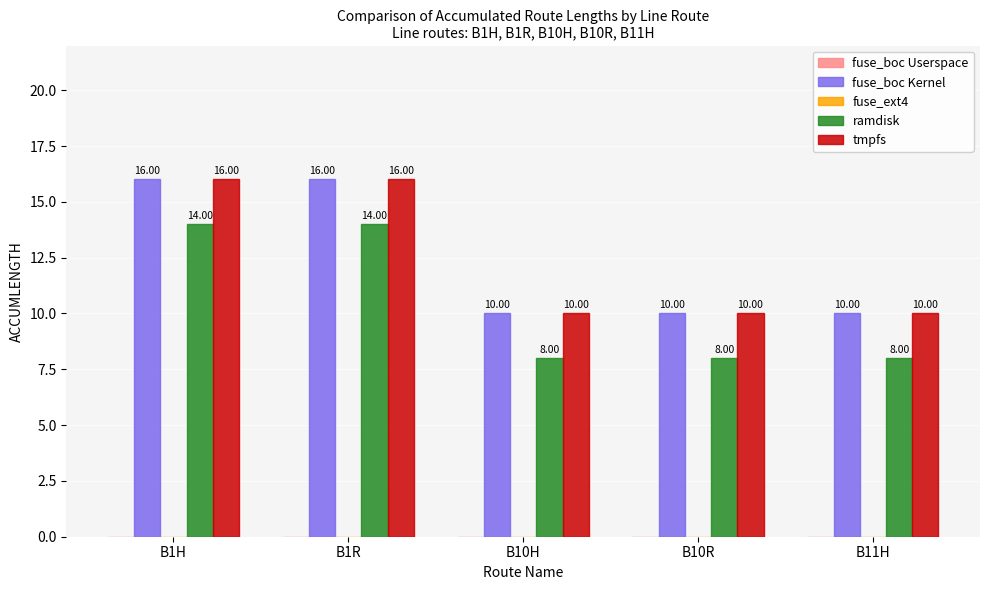

What is the difference between the second highest and second lowest values in the tmpfs series?

6